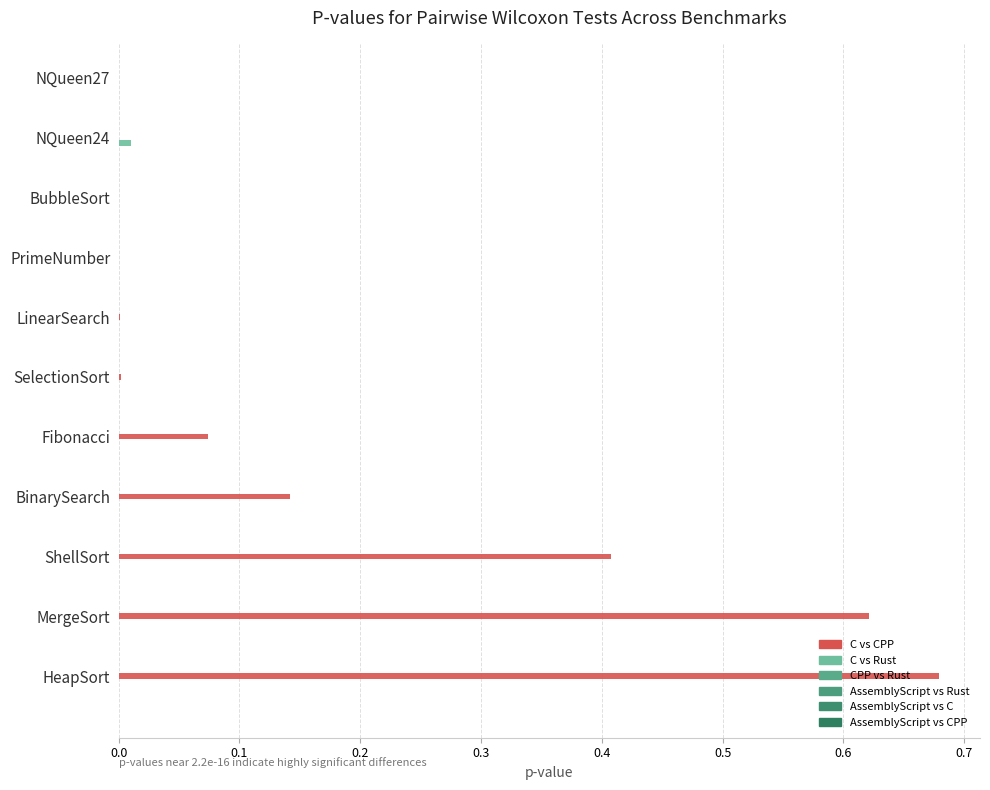

Count the number of categories in the chart.

11